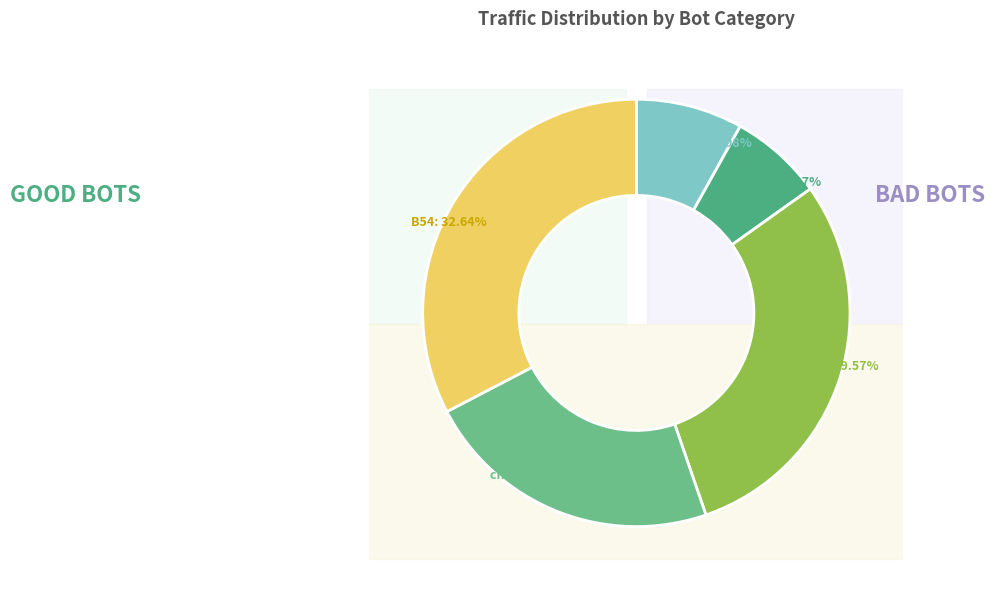

Rank the categories by value from lowest to highest.

B14, in27, cn12, B11, B54